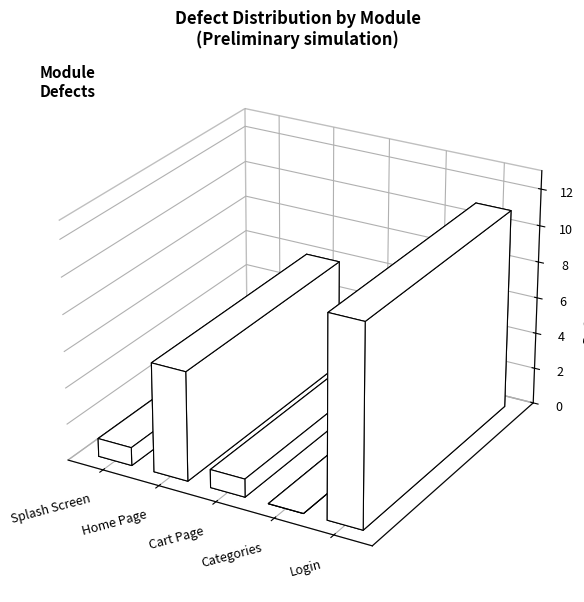

True or false: the data shows 6 at Home Page.

True